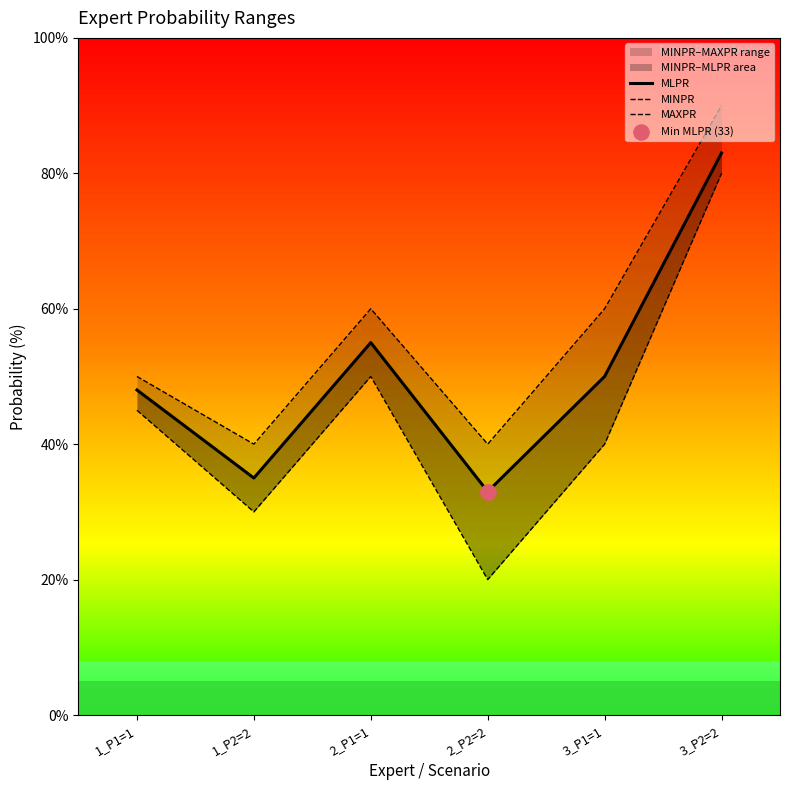

Which series has the largest Y range (max minus min)?

MINPR